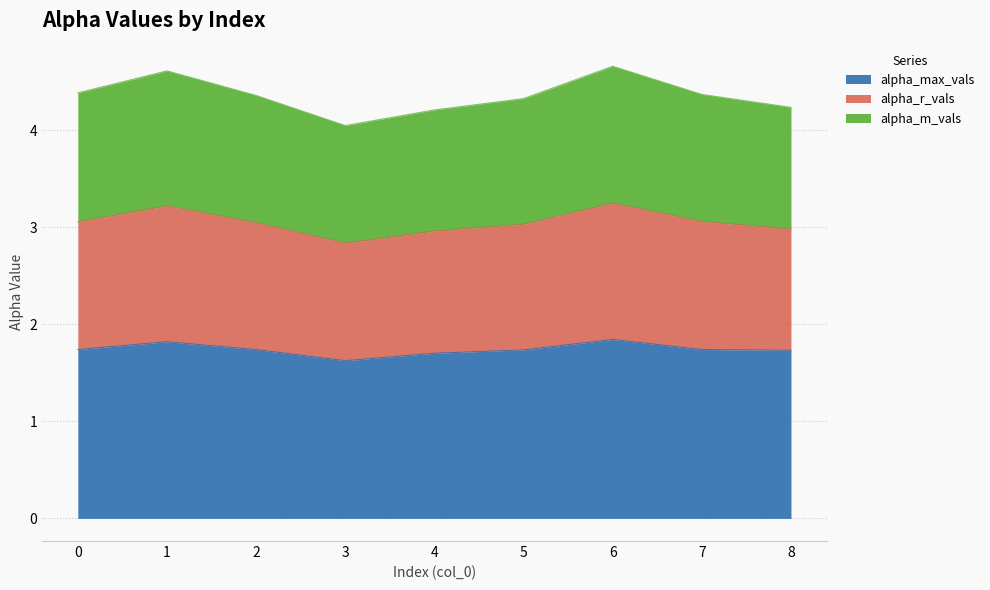

Does the chart have visible grid lines?

Yes